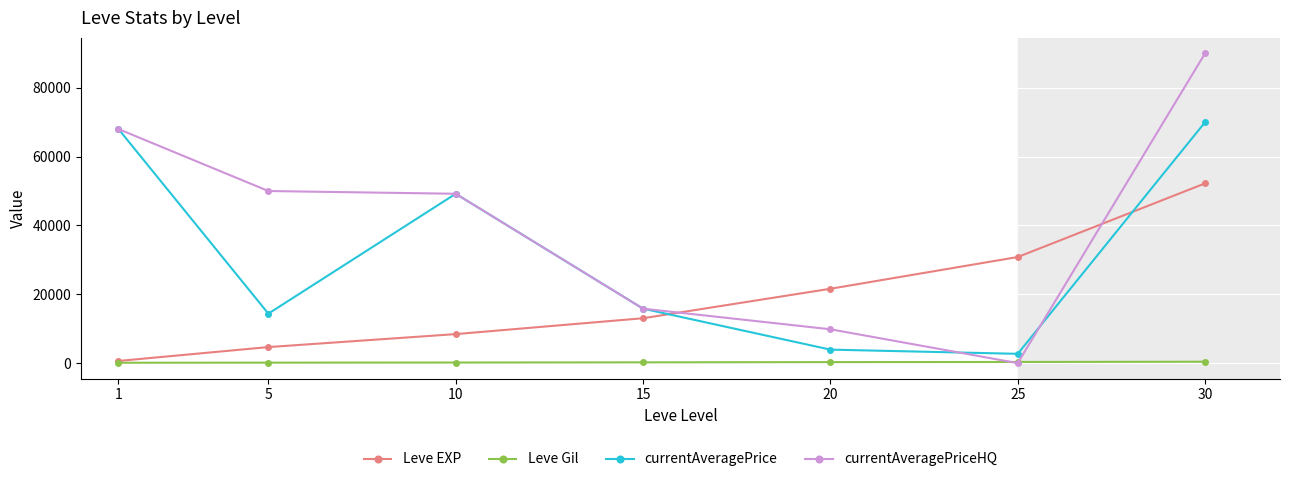

The value of currentAveragePriceHQ at 10 is 75094. True or false?

False